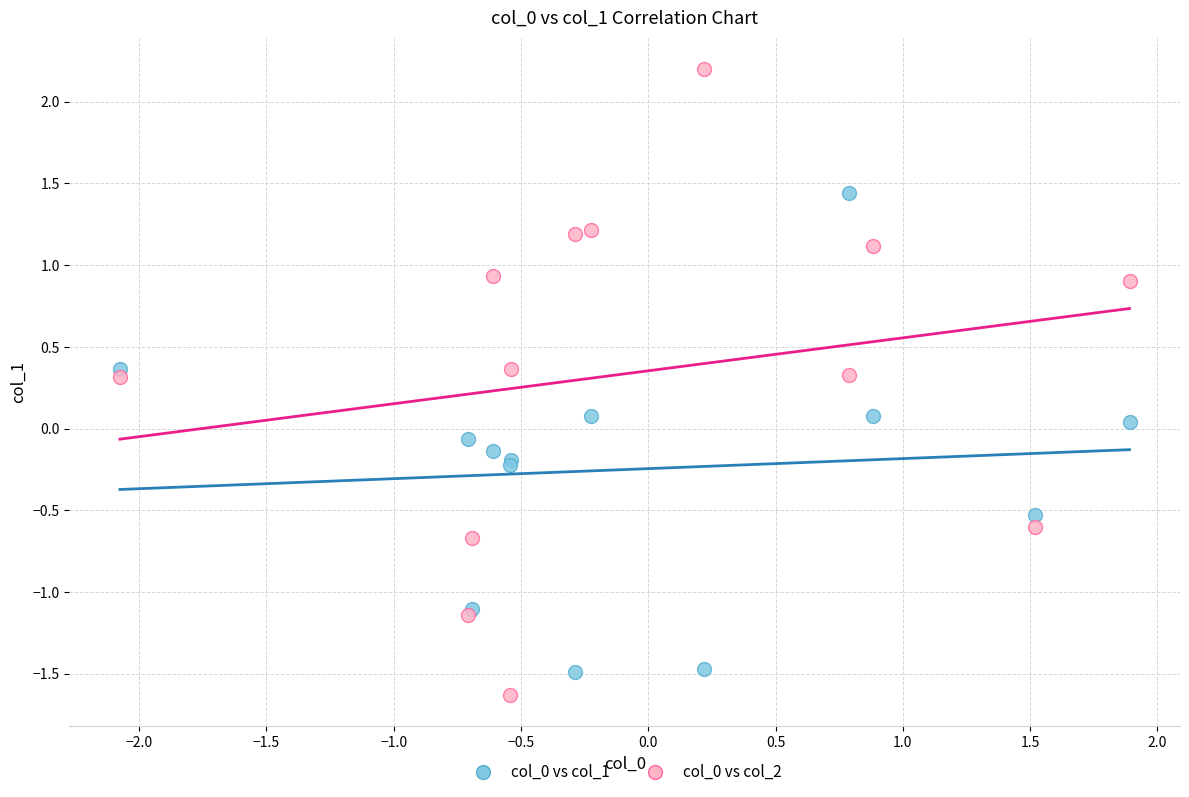

What is the X range (max minus min) for the scatter plot?

4.0